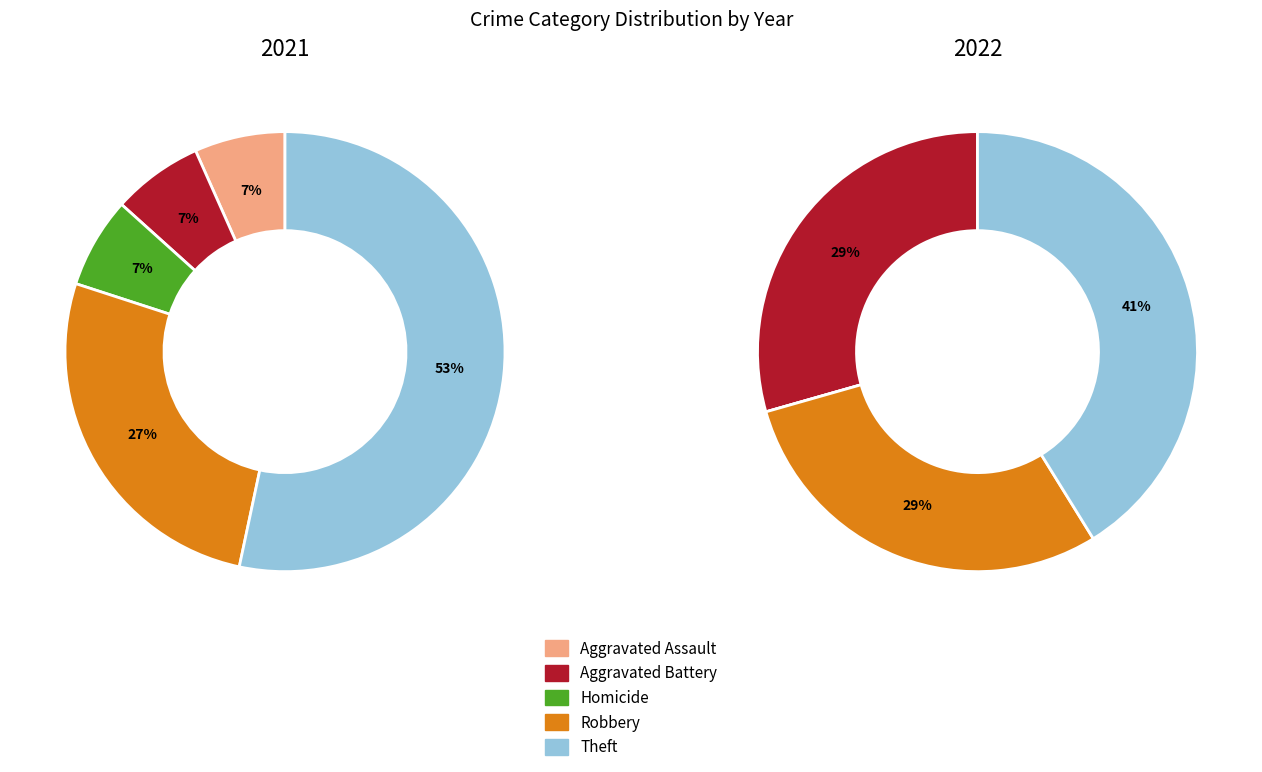

Count the number of slices in the pie.

5